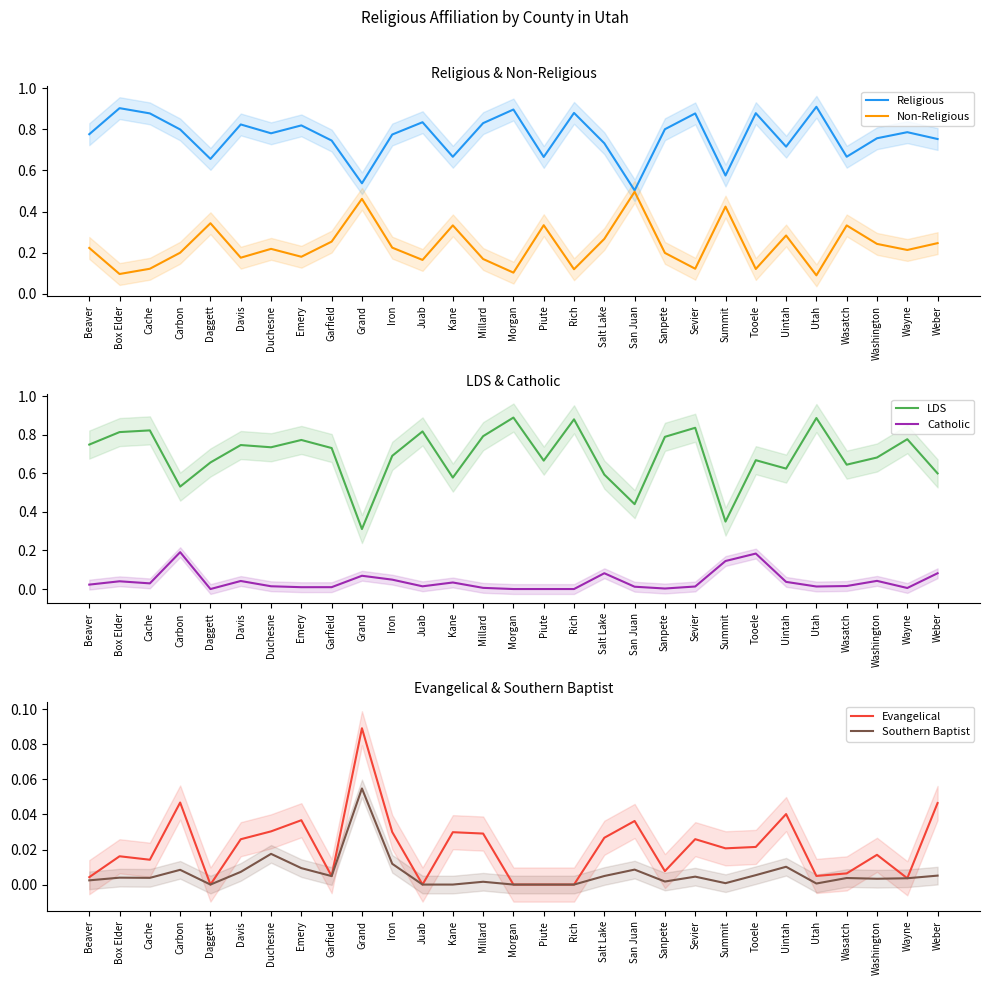

Is it true that Catholic equals 0.0 at Duchesne?

True